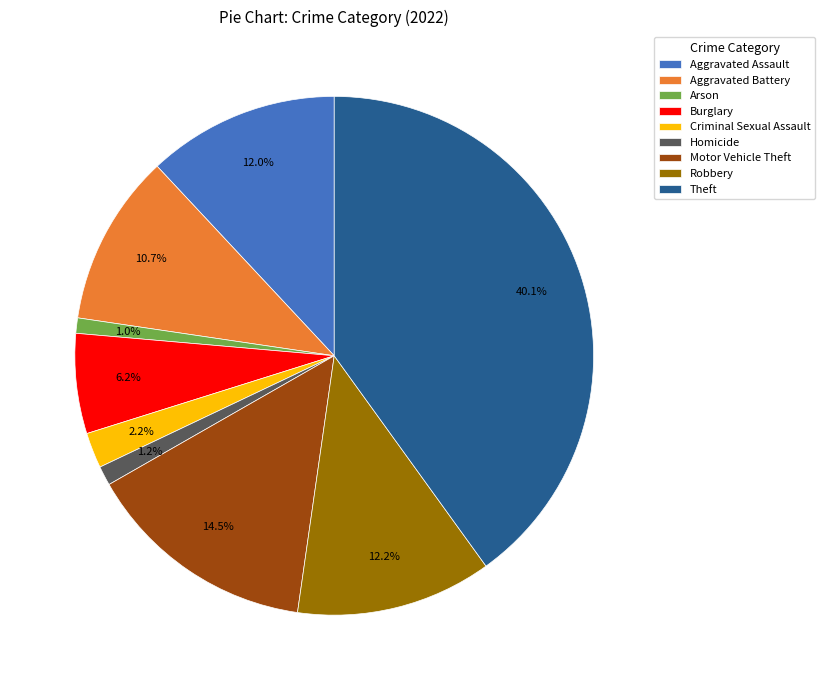

Does Criminal Sexual Assault account for over 50% of the chart?

No